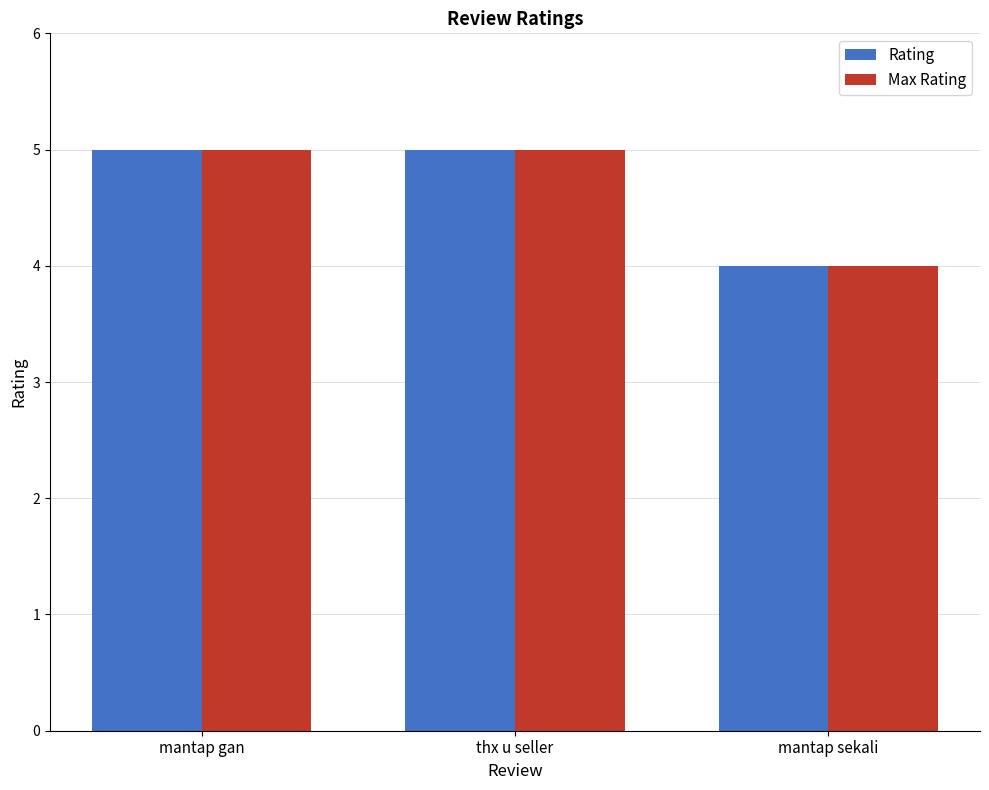

Reading left to right, transcribe all the data shown in this chart.

Rating: 5	5	4
Max Rating: 5	5	4